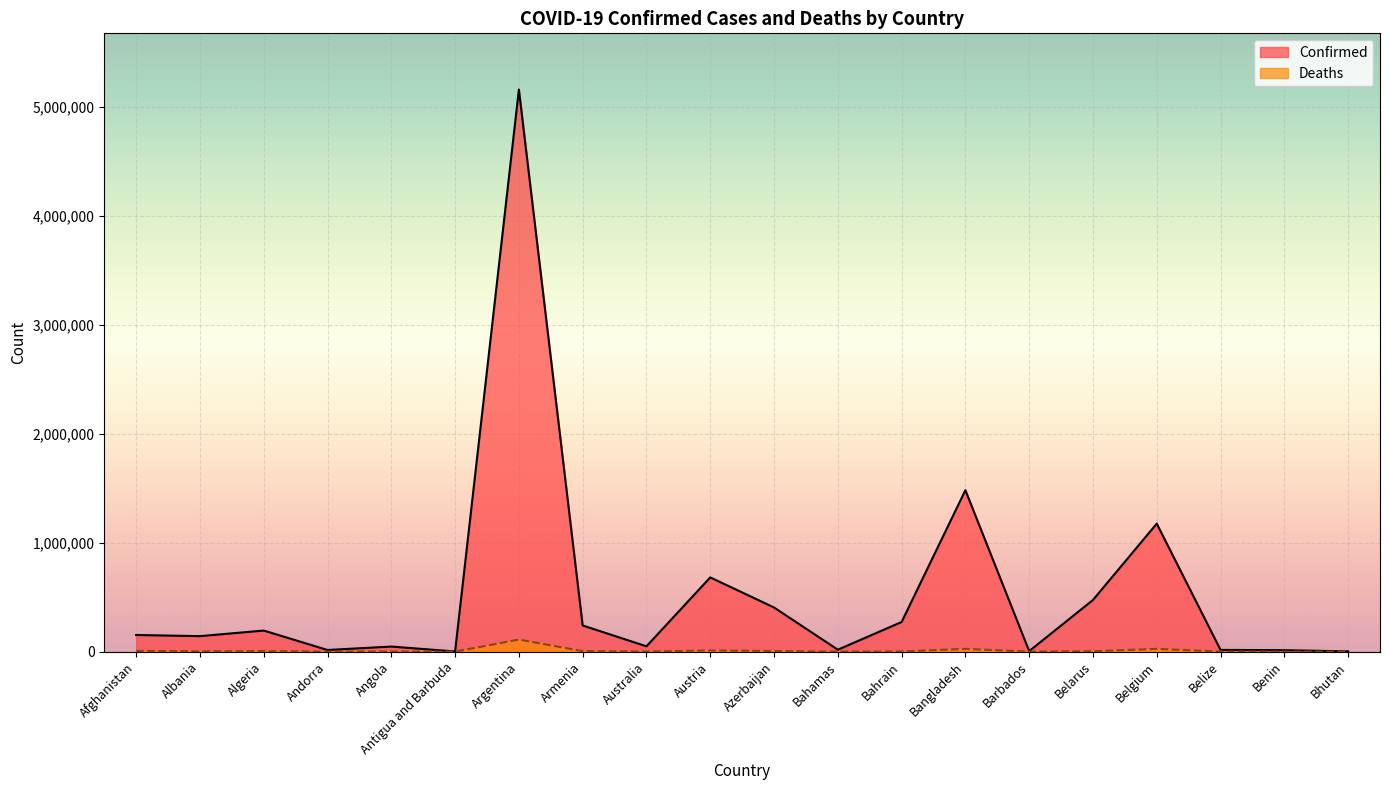

True or false: Deaths has a value of 128 at Benin.

True